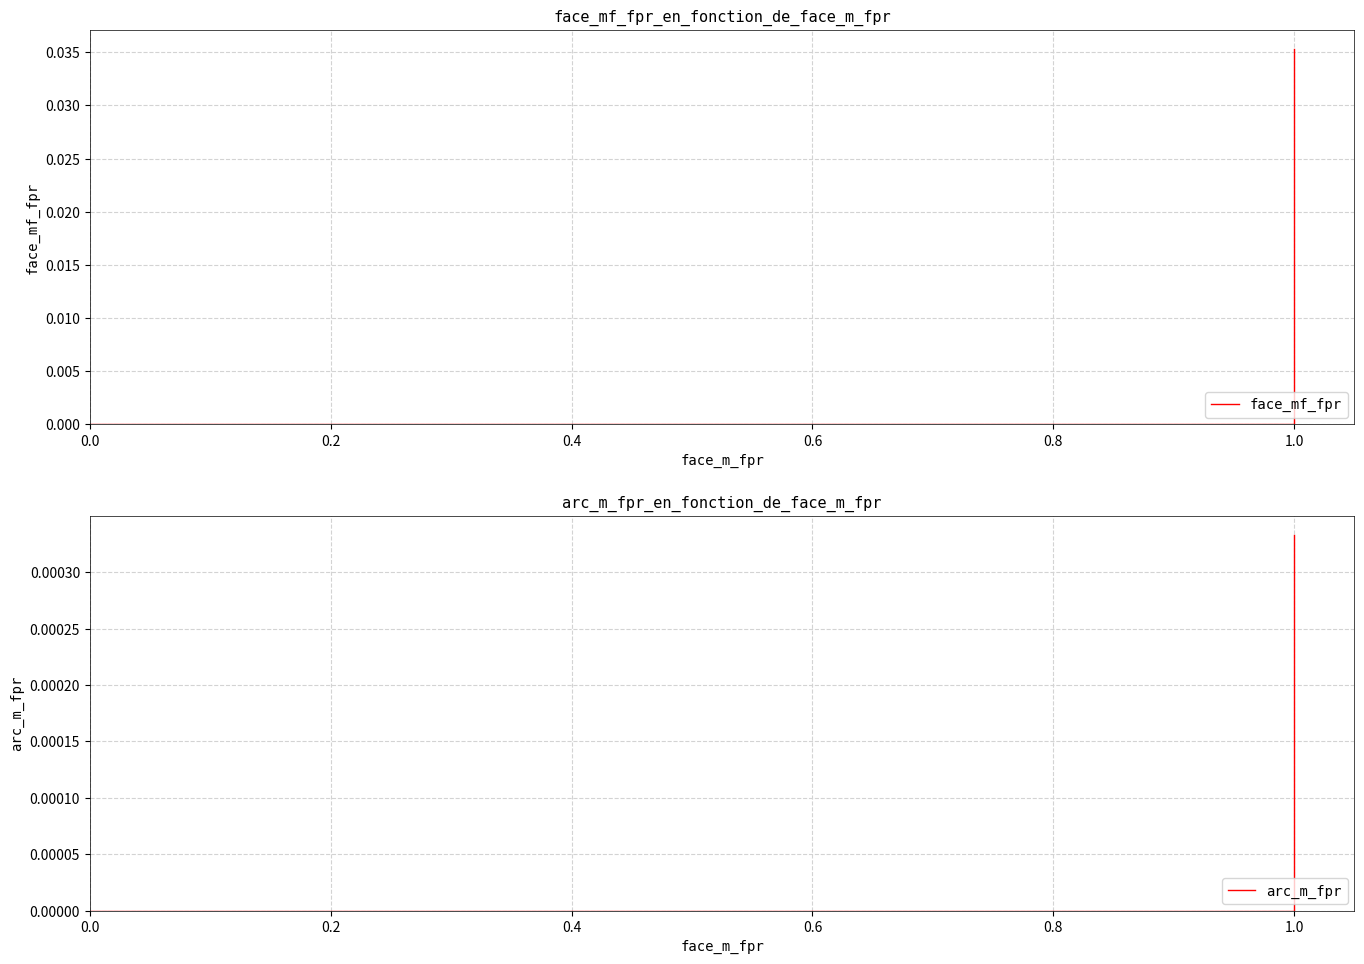

Count the arc_m_fpr values in the range 0 to 1.

40